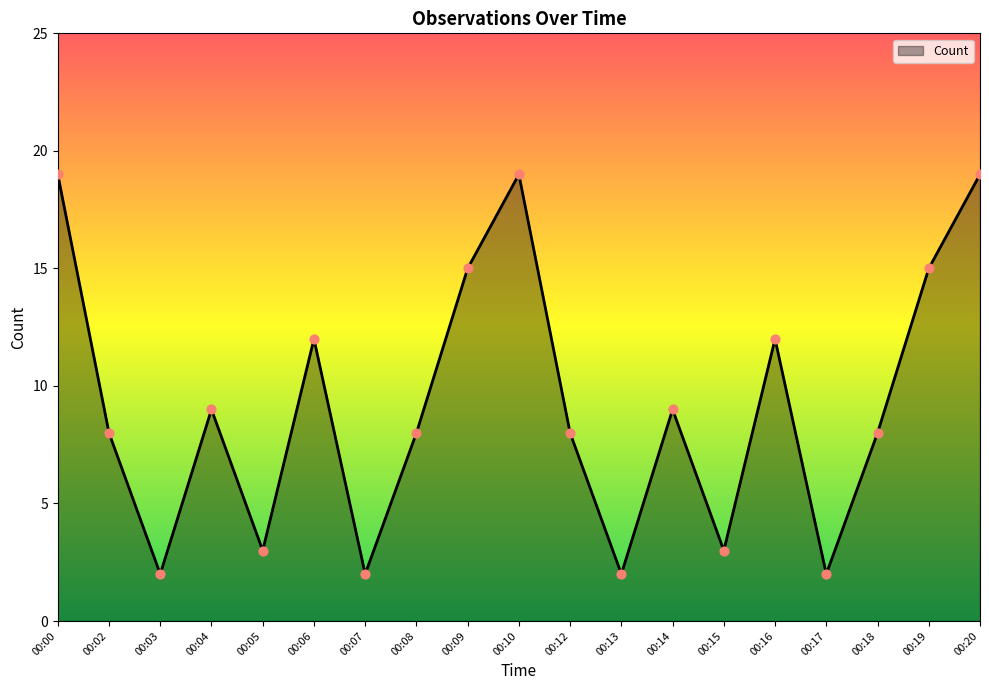

What is the change in value from 00:19 to 00:20?

+4